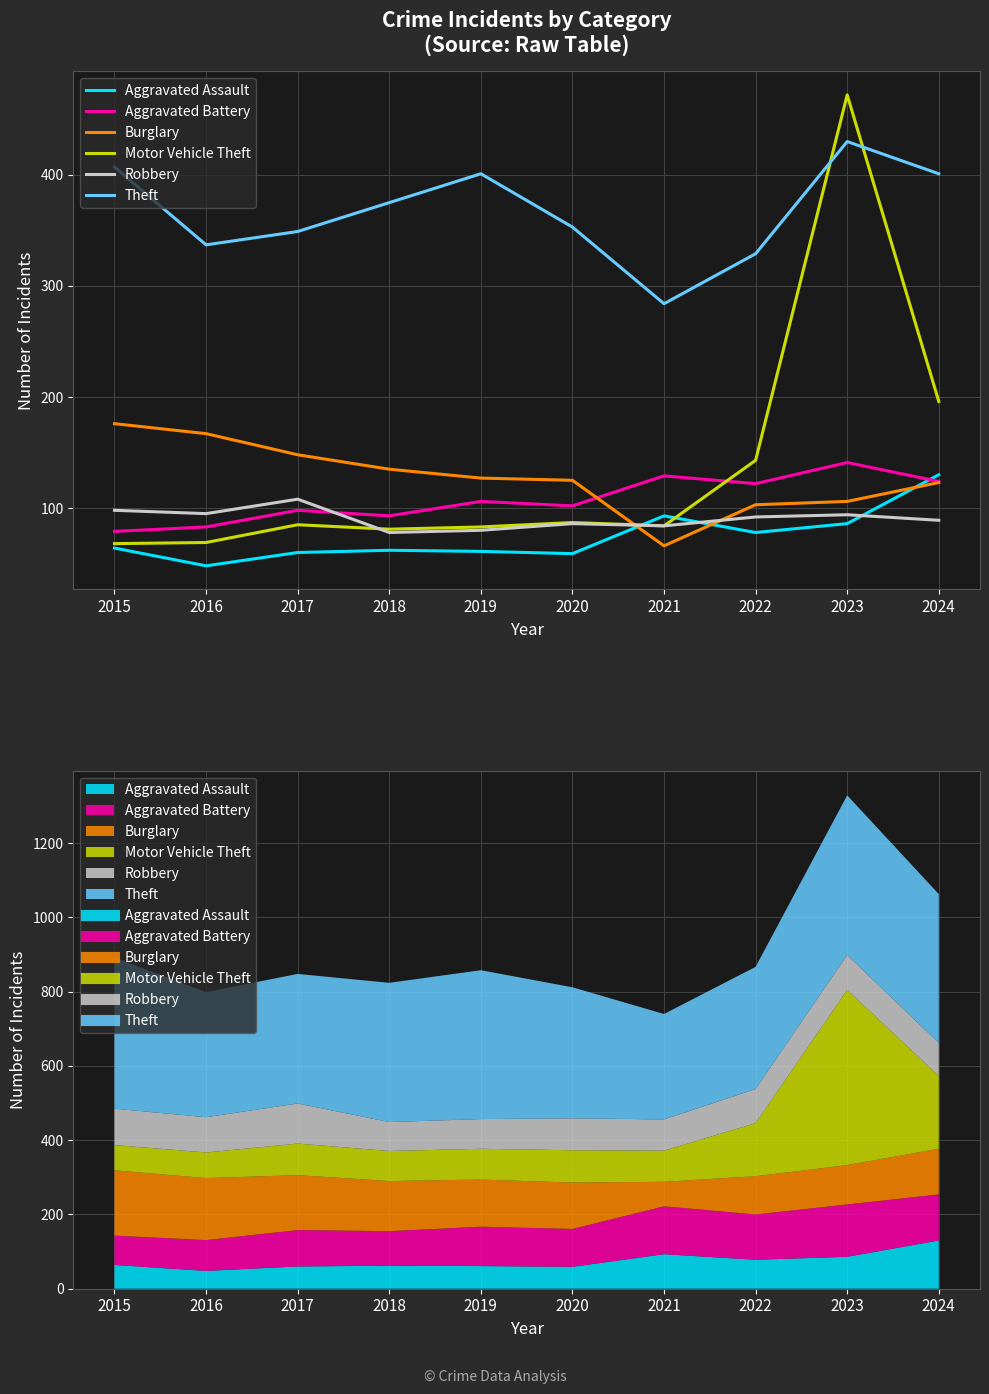

At 2016, list the series in order from largest to smallest.

Theft, Burglary, Robbery, Aggravated Battery, Motor Vehicle Theft, Aggravated Assault